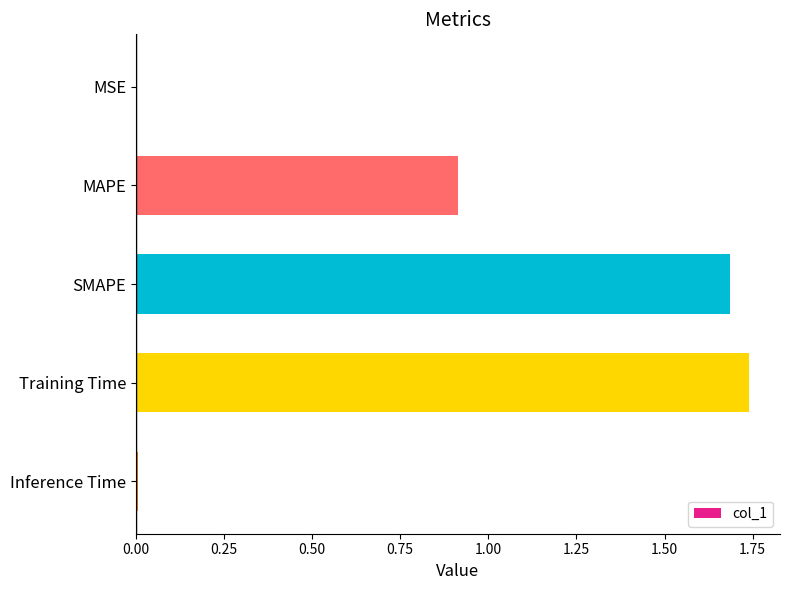

Which category has the highest value across all series?

Training Time